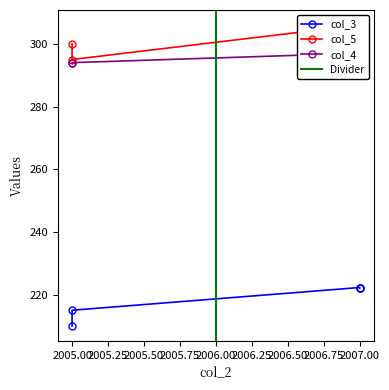

Which category has the highest value in the col_3 series?

2007